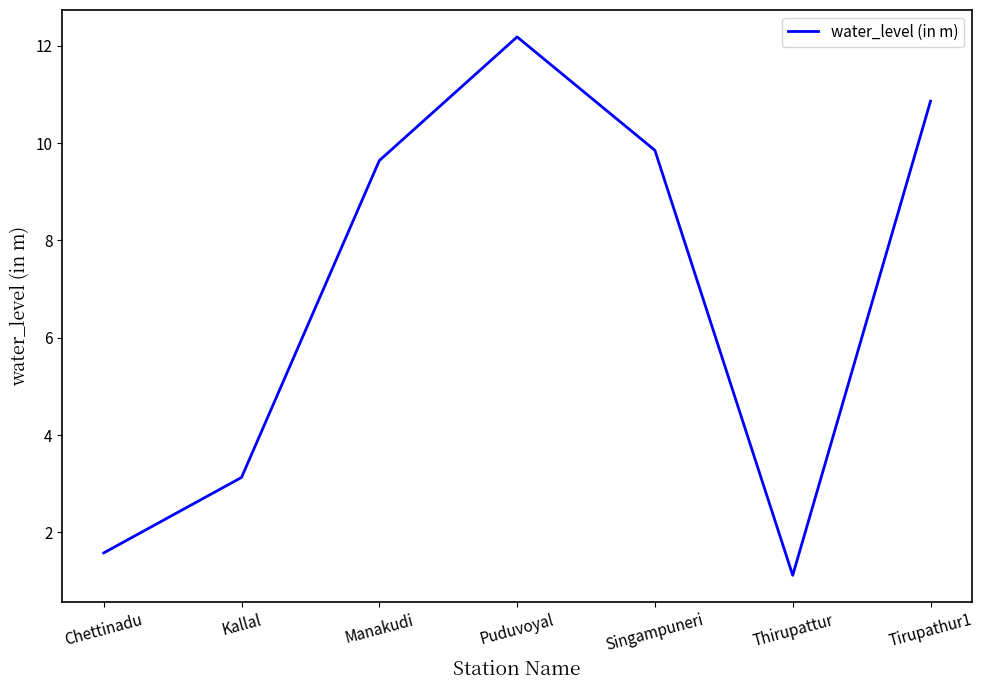

At which category does the chart reach its minimum across all series?

Thirupattur